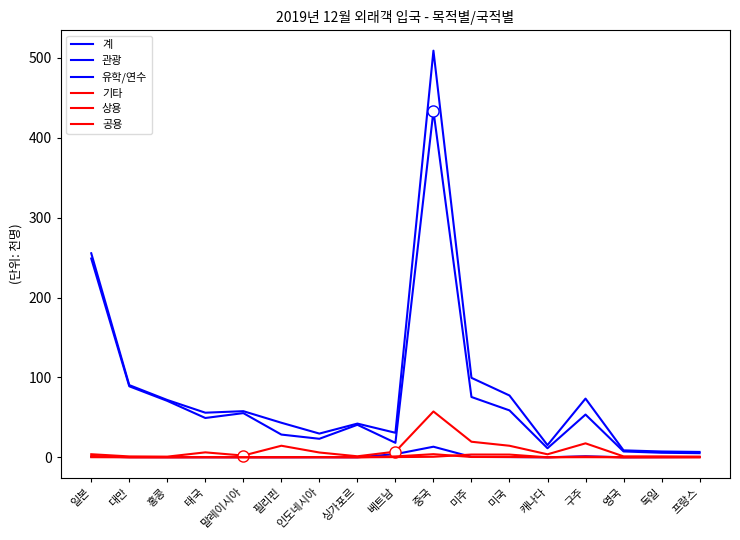

Where is the first local minimum for 상용?

홍콩